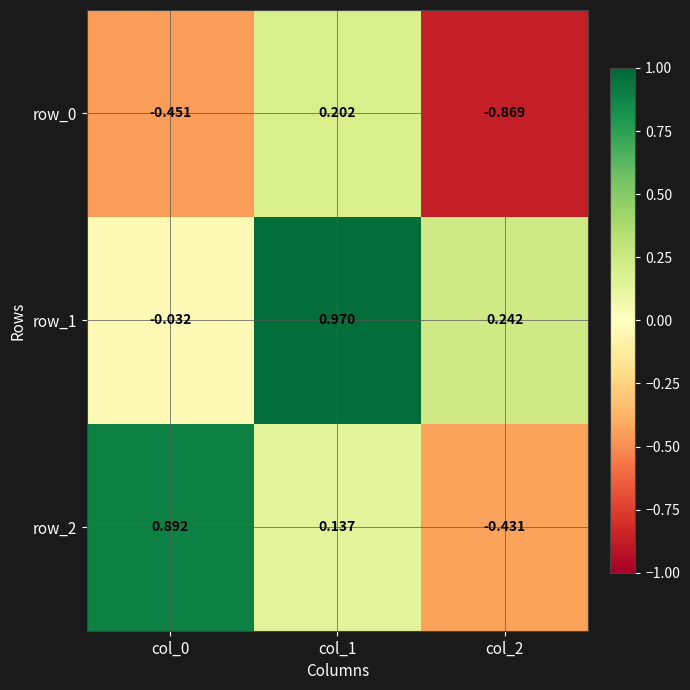

At which category does the chart reach its minimum across all series?

col_2